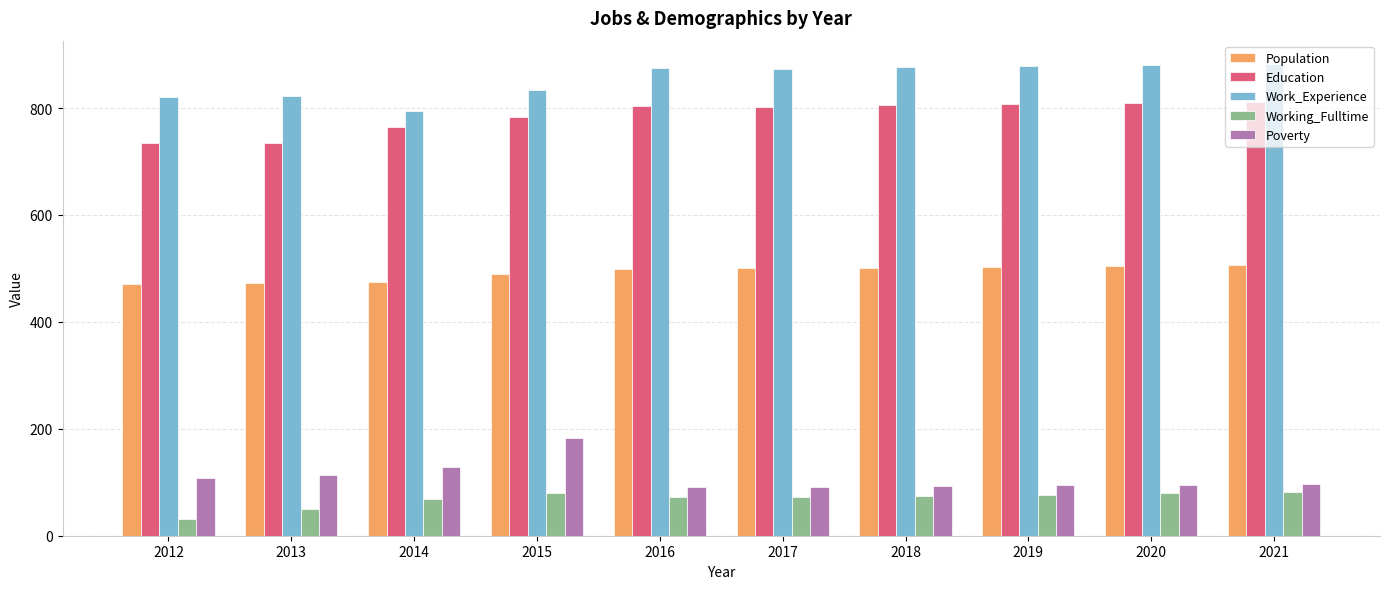

How many distinct data groups are displayed?

5